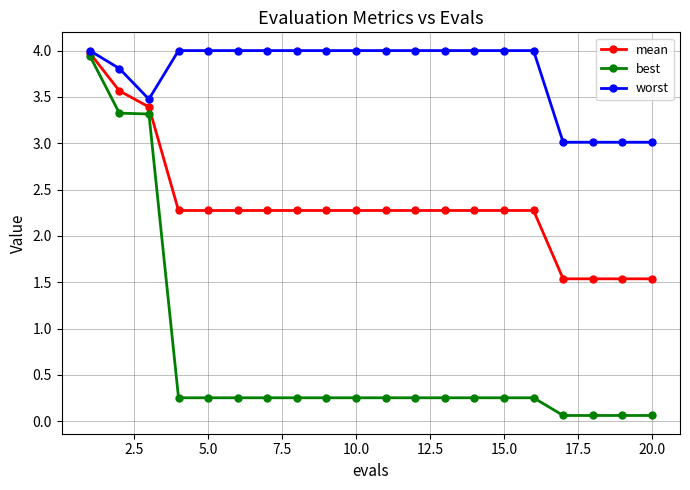

Which series has the largest range (max minus min)?

best